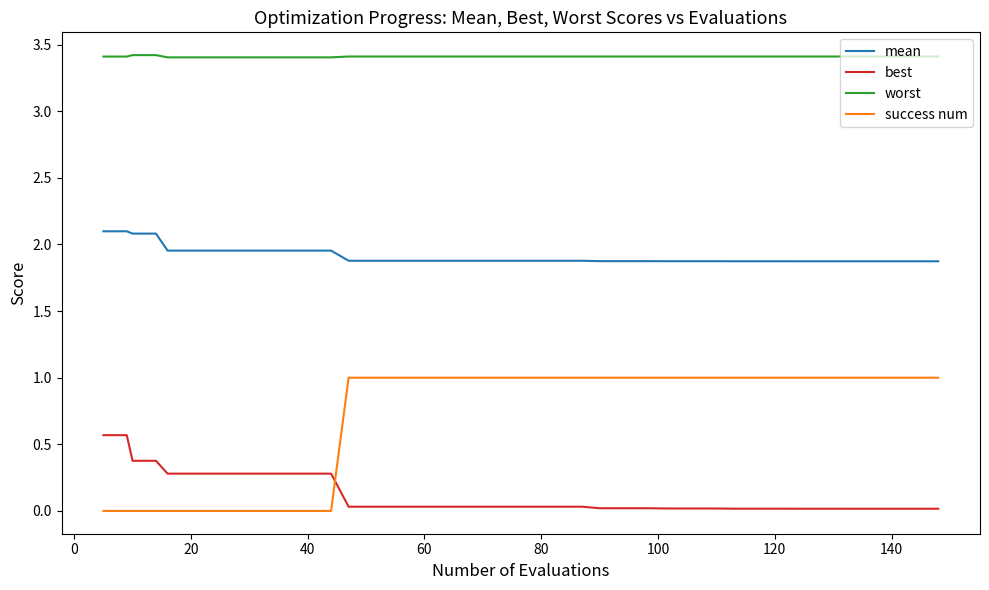

True or false: best and worst intersect in this chart.

False